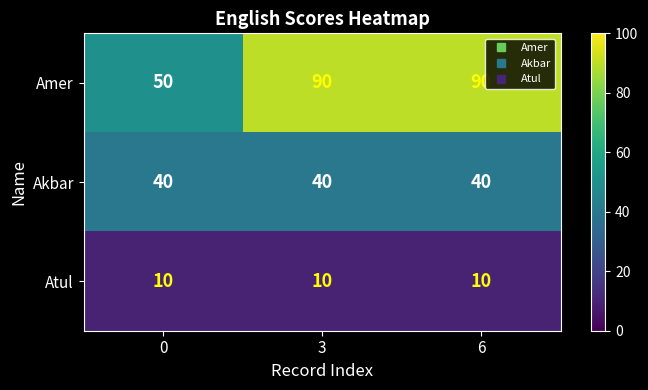

Which series has the largest range (max minus min)?

Amer